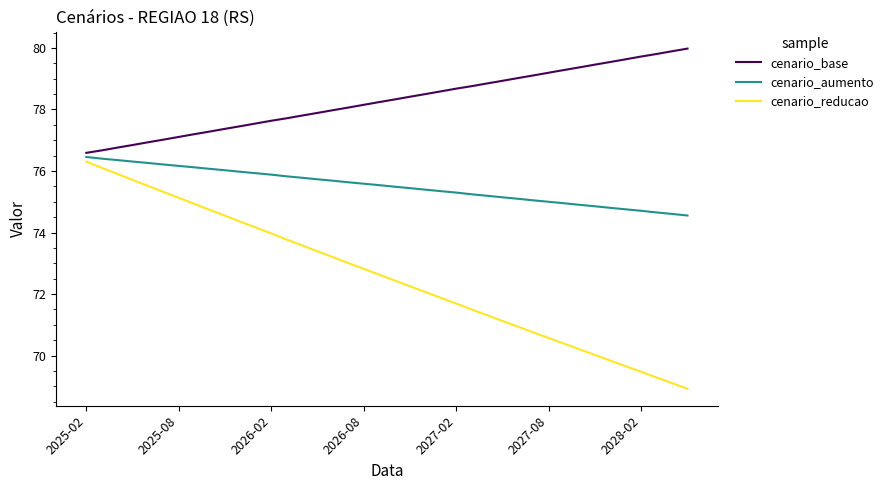

Which series has the largest range (max minus min)?

cenario_reducao